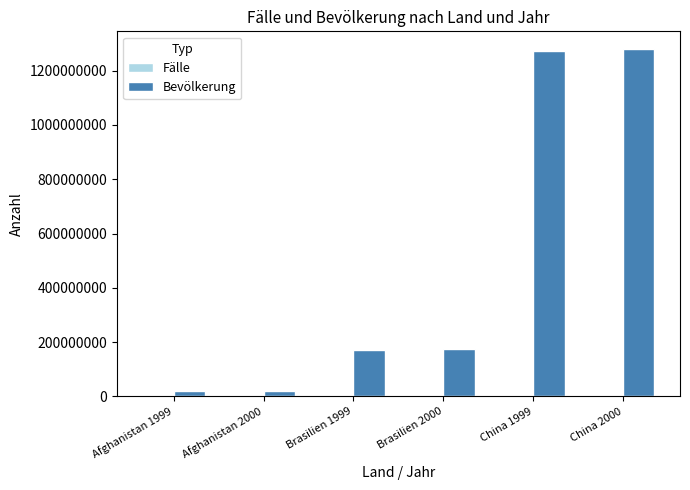

Where is Bevölkerung nearest to the value 650207827?

Brasilien 2000